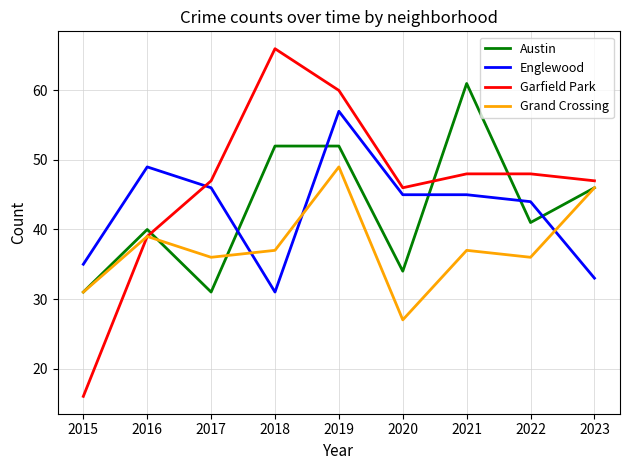

At which category is the sum across all series the highest?

2019